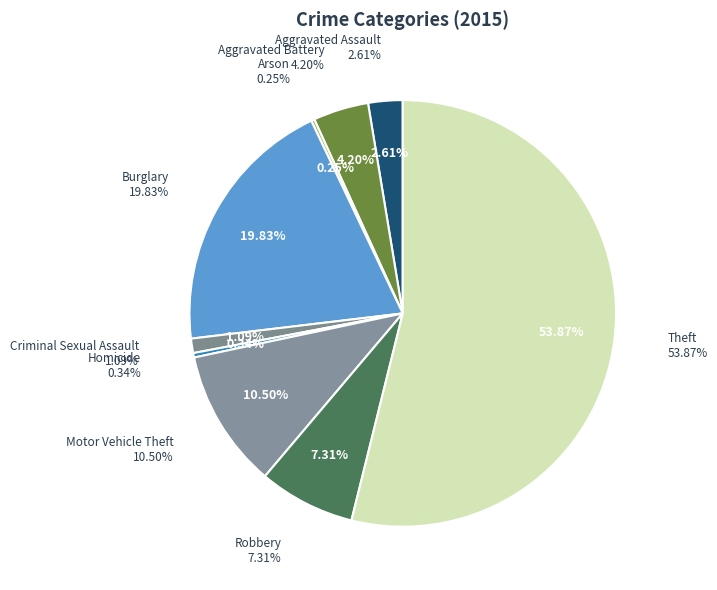

What is the ratio of the value at Aggravated Battery to the value at Aggravated Assault?

1.6